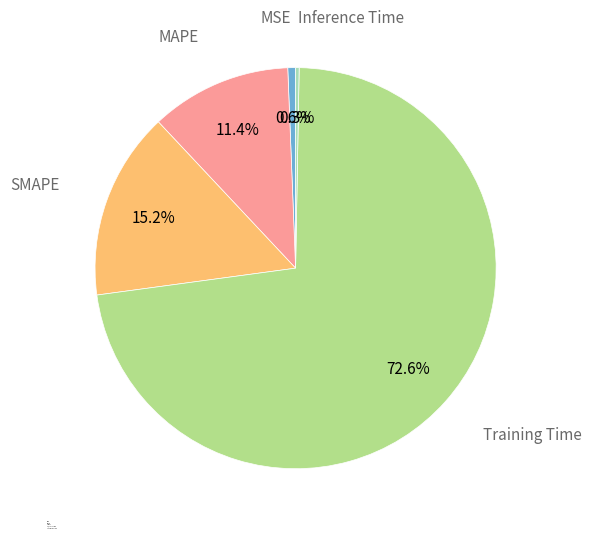

Does Training Time account for over 50% of the chart?

Yes